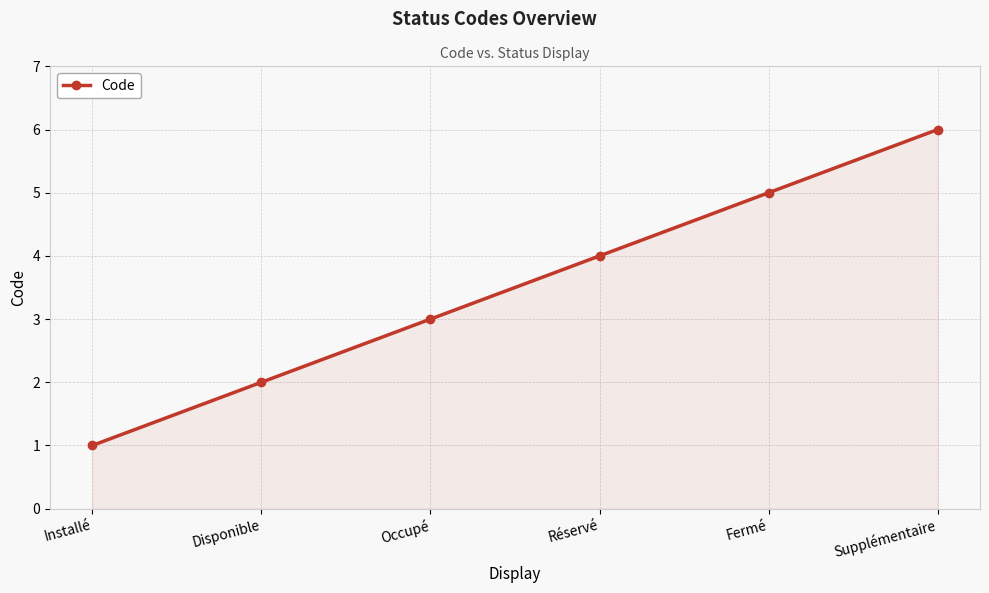

Where is the data nearest to the value 3?

Occupé